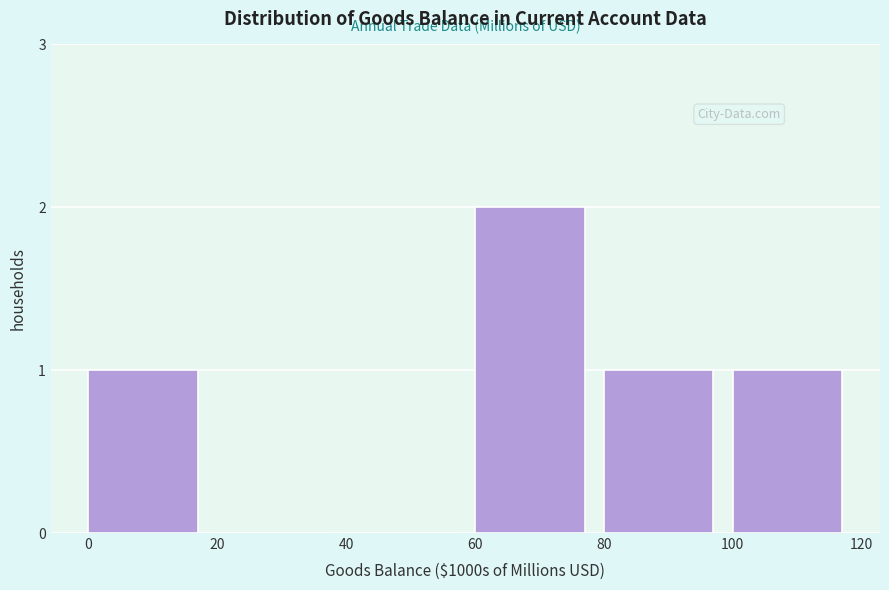

Reading left to right, extract all data points from this chart.

0=1	20=0	40=0	60=2	80=1	100=1